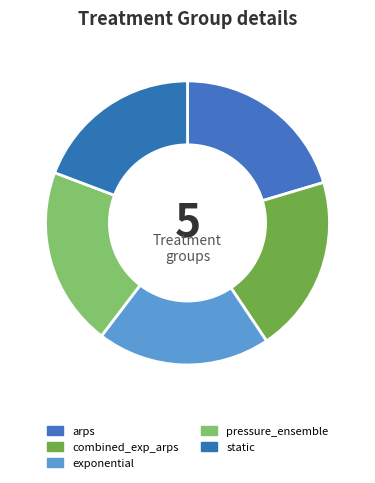

Rank the categories by value from lowest to highest.

static, exponential, combined_exp_arps, arps, pressure_ensemble